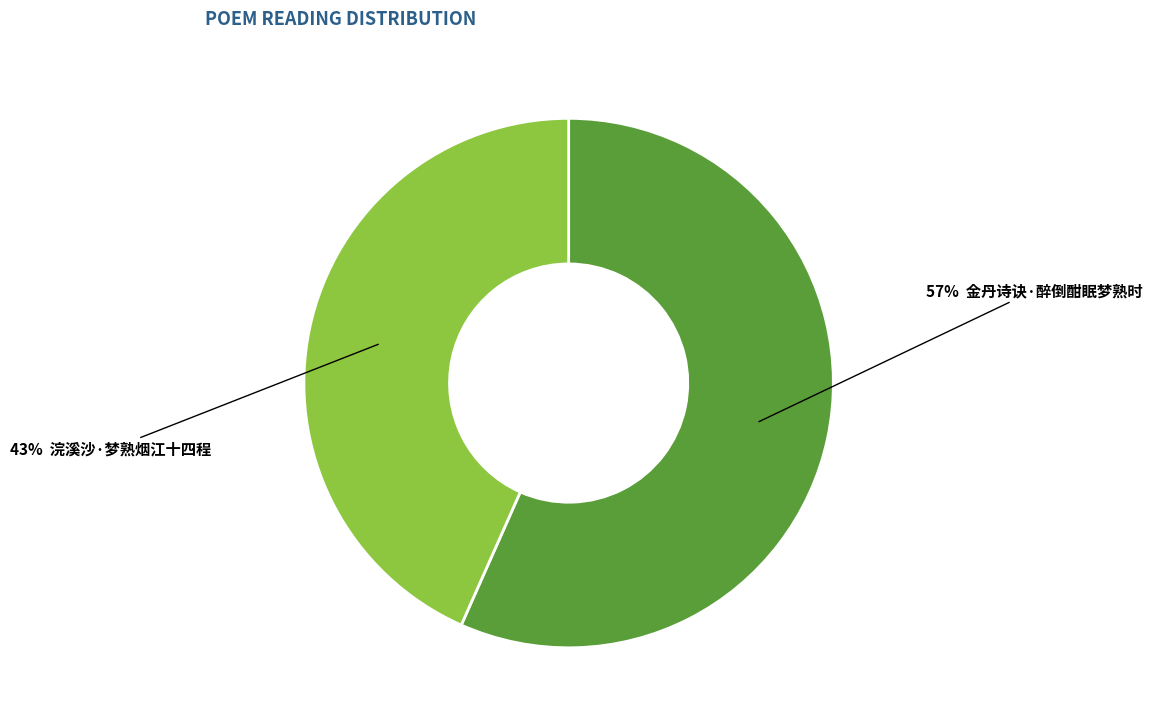

To the nearest percent, what is the average slice percentage?

50%